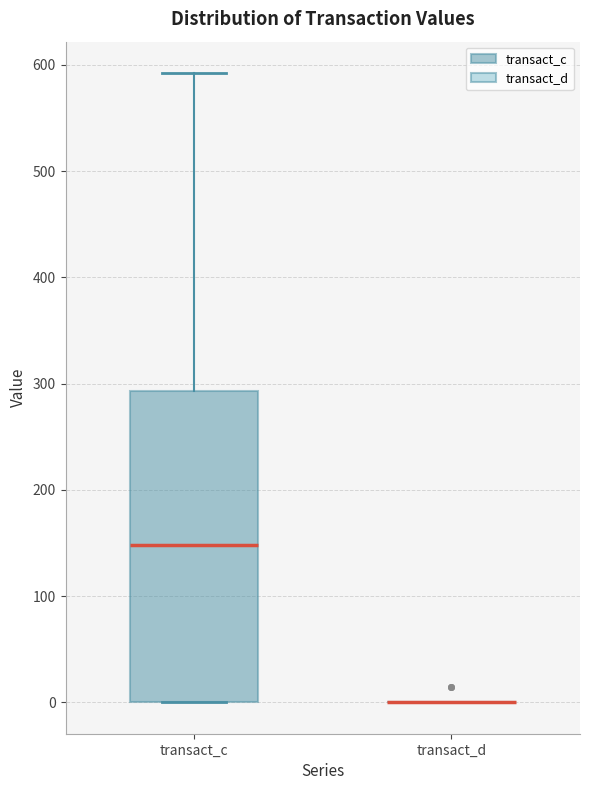

Reading left to right, transcribe this box plot: for each box, give where its median line is, the range the box spans, and where its two whiskers end, as read against the y-axis. The values are not printed on the chart, so give them approximately, as read against the axis.

transact_c: median 150, box 0 to 290, whiskers 0 to 590
transact_d: box collapsed to a line at 0, whiskers 0 to 0